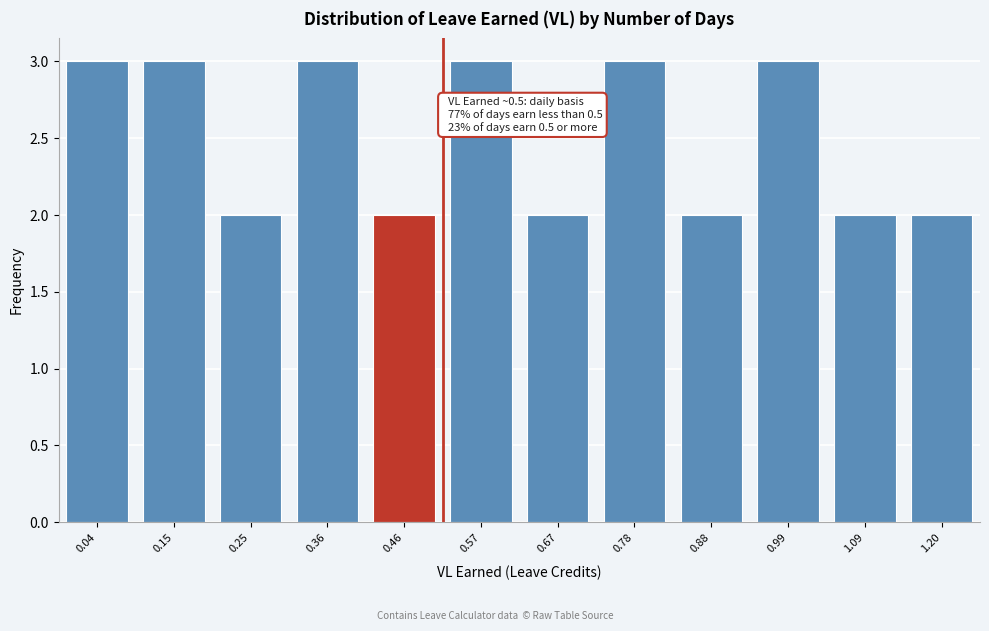

Reading left to right, transcribe all the data shown in this chart.

0.04=3	0.15=3	0.25=2	0.36=3	0.46=2	0.57=3	0.67=2	0.78=3	0.88=2	0.99=3	1.09=2	1.20=2